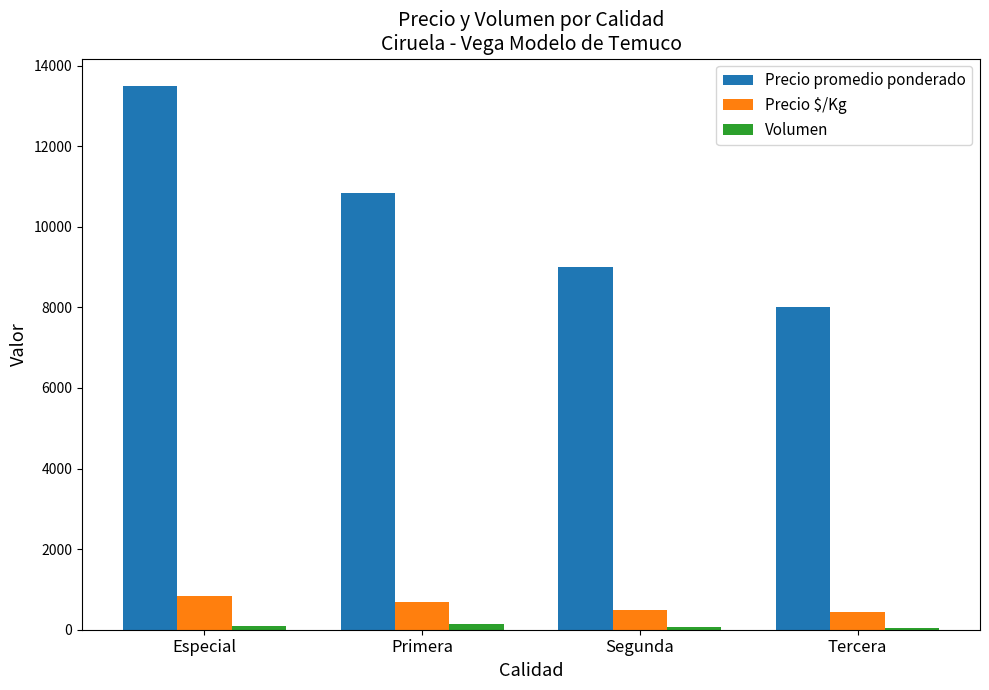

At which category is the sum across all series the highest?

Especial